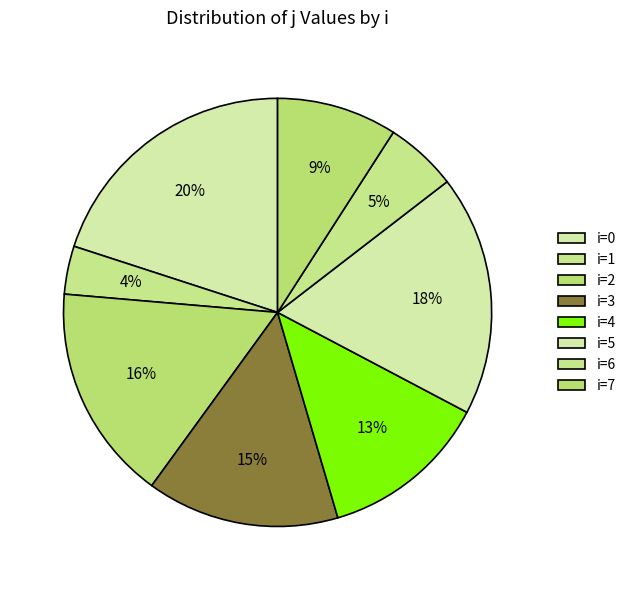

Is there a majority slice in this chart?

No